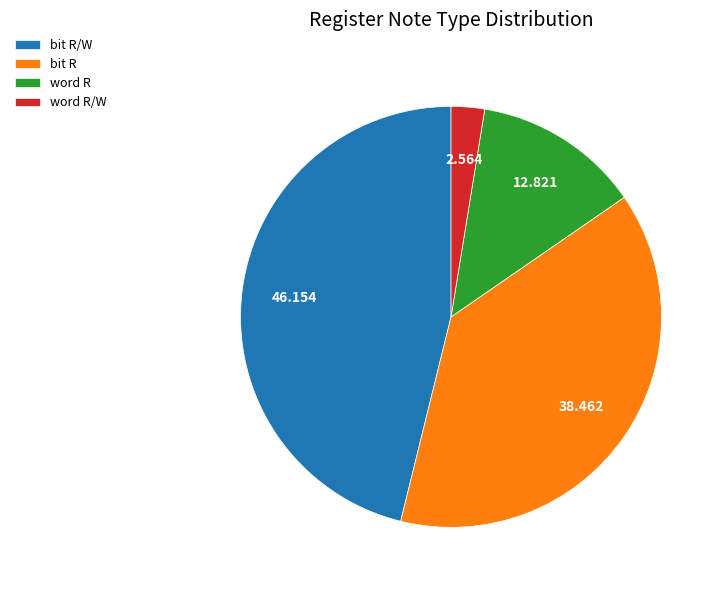

Combined, do word R and word R/W account for over 50%?

No